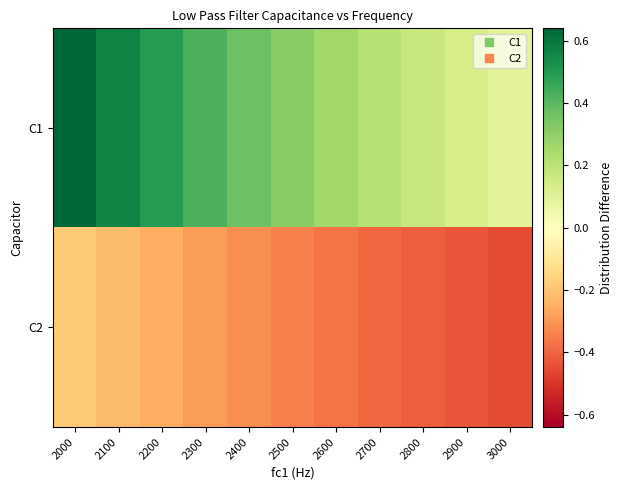

What is the spread (max minus min) of values at 2500?

0.7